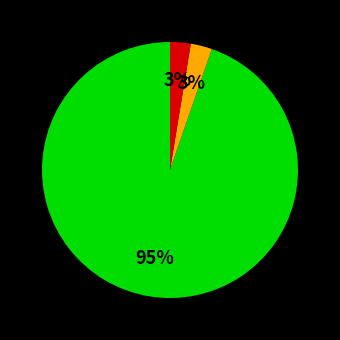

How many segments does this pie chart have?

3